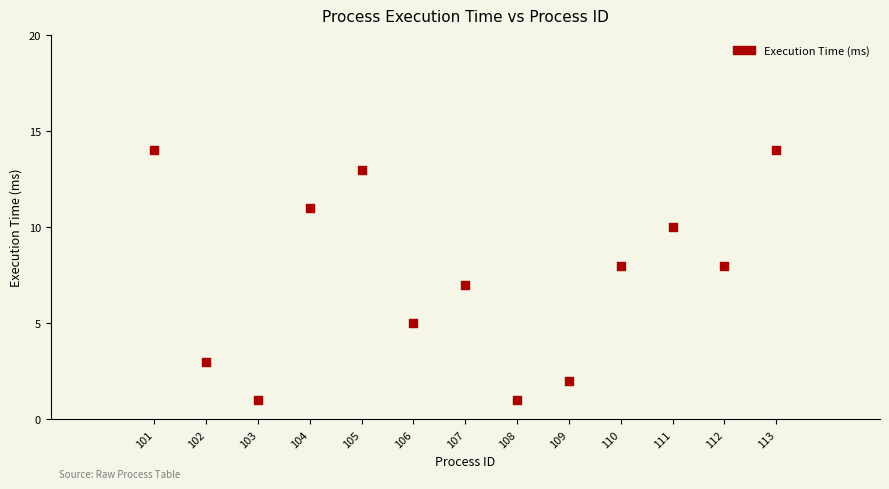

What is the range of X values (max minus min)?

12